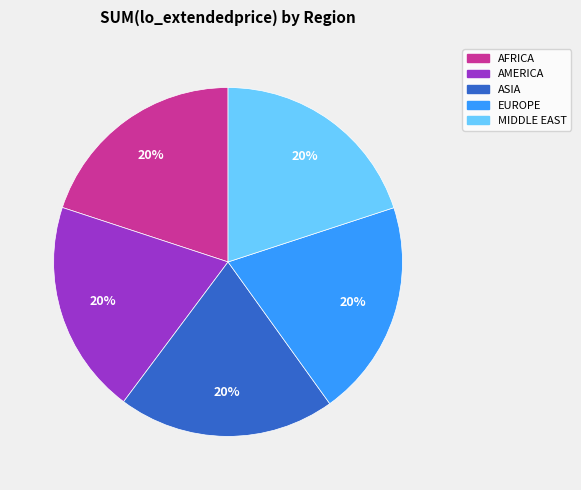

Count the number of slices in the pie.

5